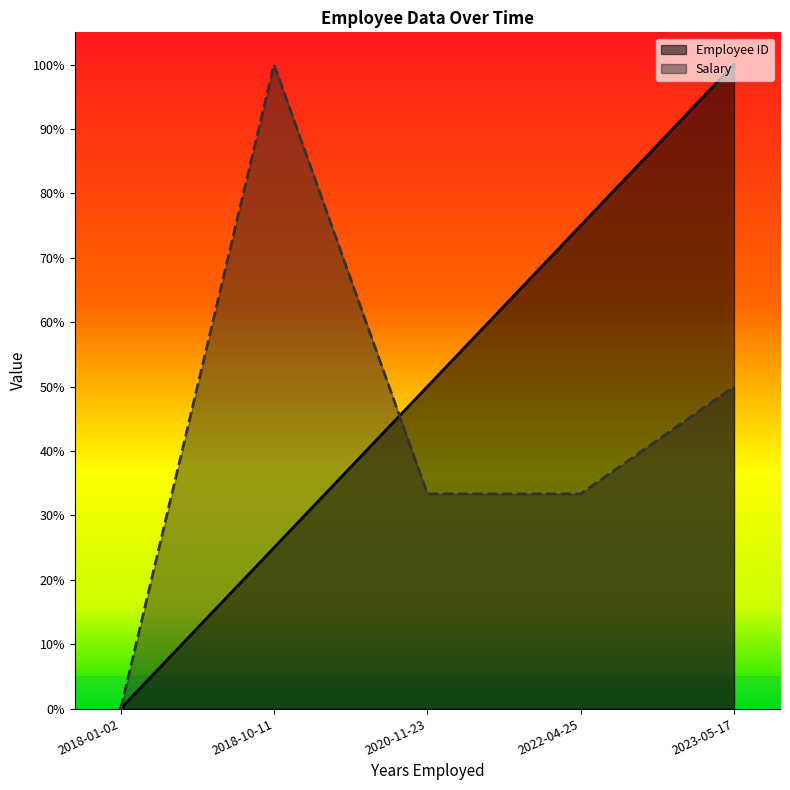

Read the Employee ID value at 2023-05-17.

1.0